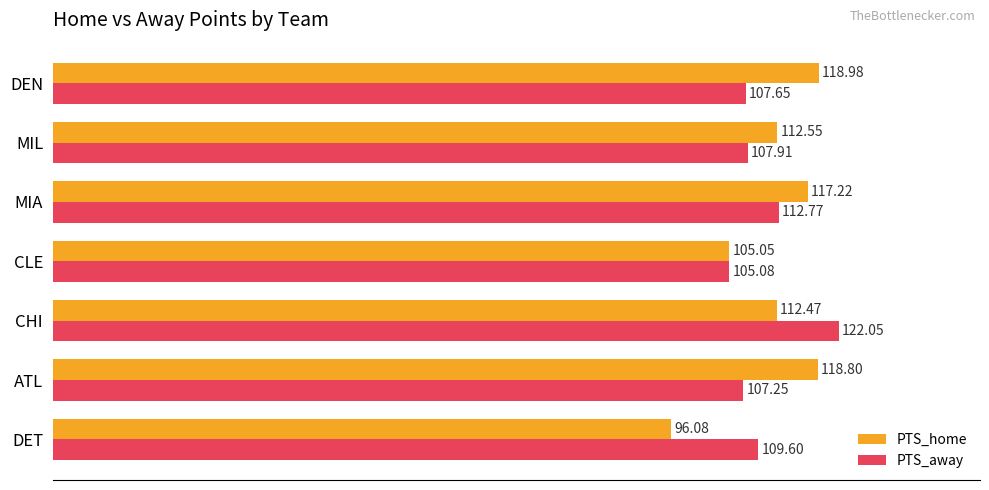

At which label does PTS_away reach its peak?

CHI